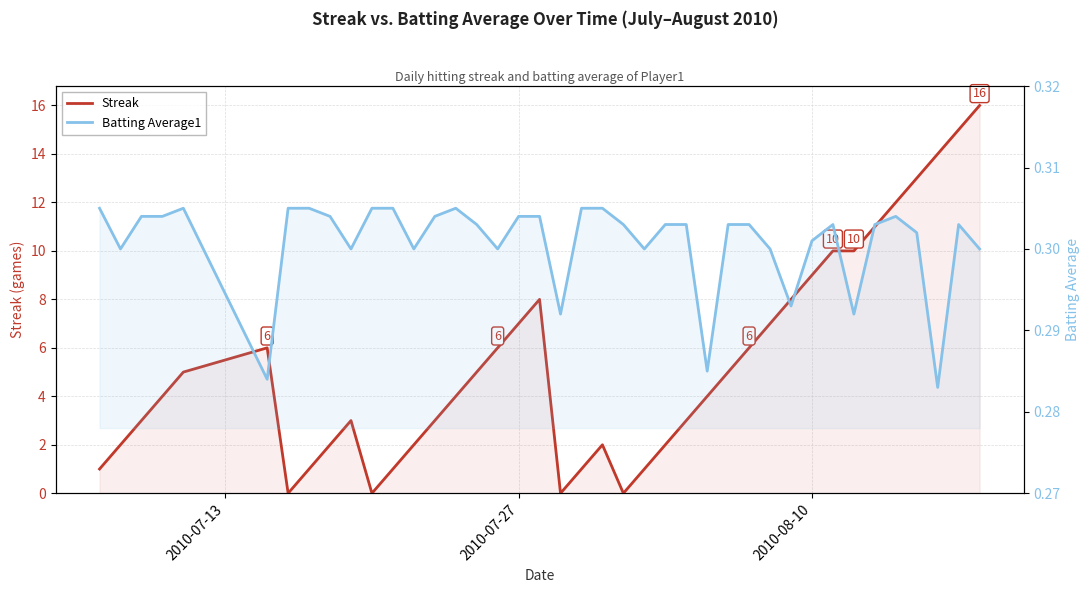

Reading right to left, what are all the values shown in this chart?

Streak: 16.0	15.0	14.0	13.0	12.0	11.0	10.0	10.0	9.0	8.0	7.0	6.0	5.0	4.0	3.0	2.0	1.0	0.0	2.0	1.0	0.0	8.0	7.0	6.0	5.0	4.0	3.0	2.0	1.0	0.0	3.0	2.0	1.0	0.0	6.0	5.0	4.0	3.0	2.0	1.0
Batting Average1: 0.3	0.3	0.3	0.3	0.3	0.3	0.3	0.3	0.3	0.3	0.3	0.3	0.3	0.3	0.3	0.3	0.3	0.3	0.3	0.3	0.3	0.3	0.3	0.3	0.3	0.3	0.3	0.3	0.3	0.3	0.3	0.3	0.3	0.3	0.3	0.3	0.3	0.3	0.3	0.3